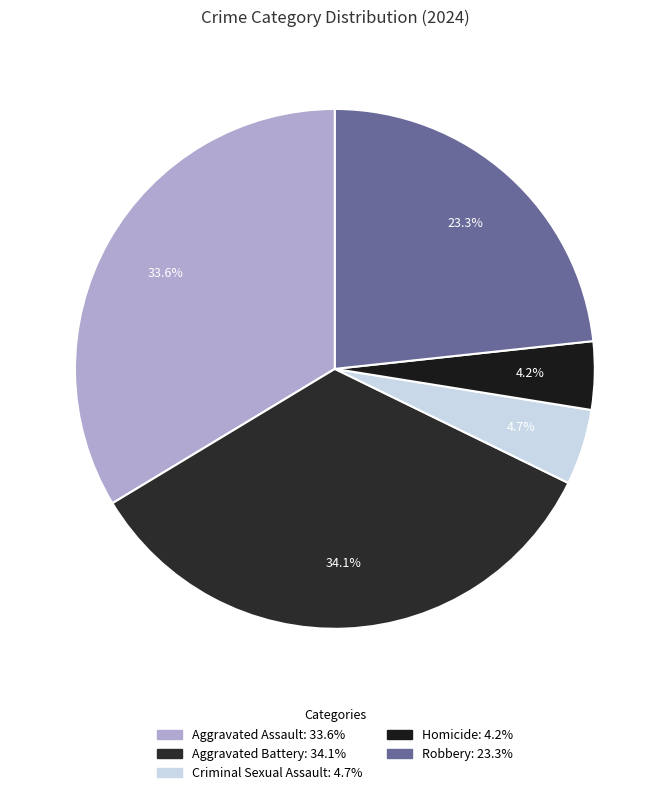

Does Robbery represent more than half of the total?

No